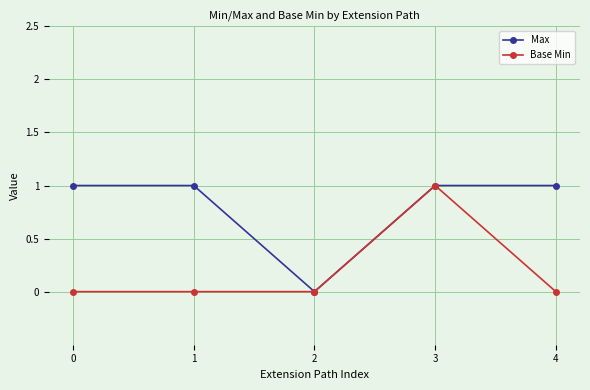

Rank the series by their average value, from lowest to highest.

Base Min, Max